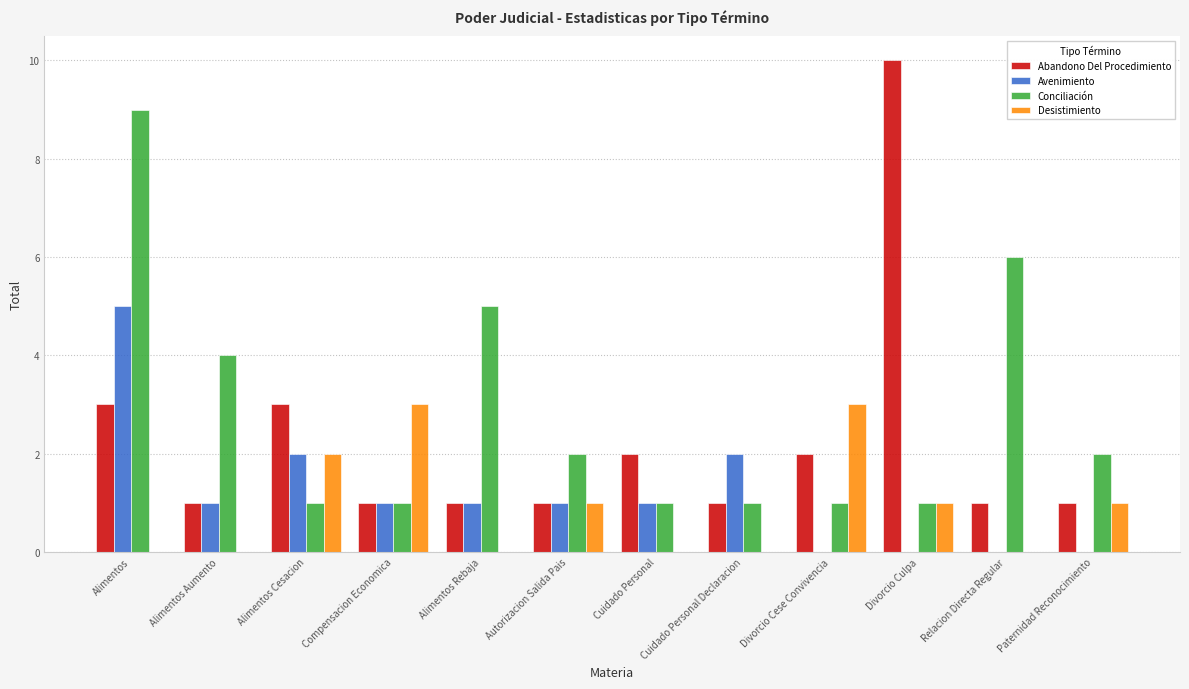

Read the Desistimiento value at Divorcio Cese Convivencia.

3